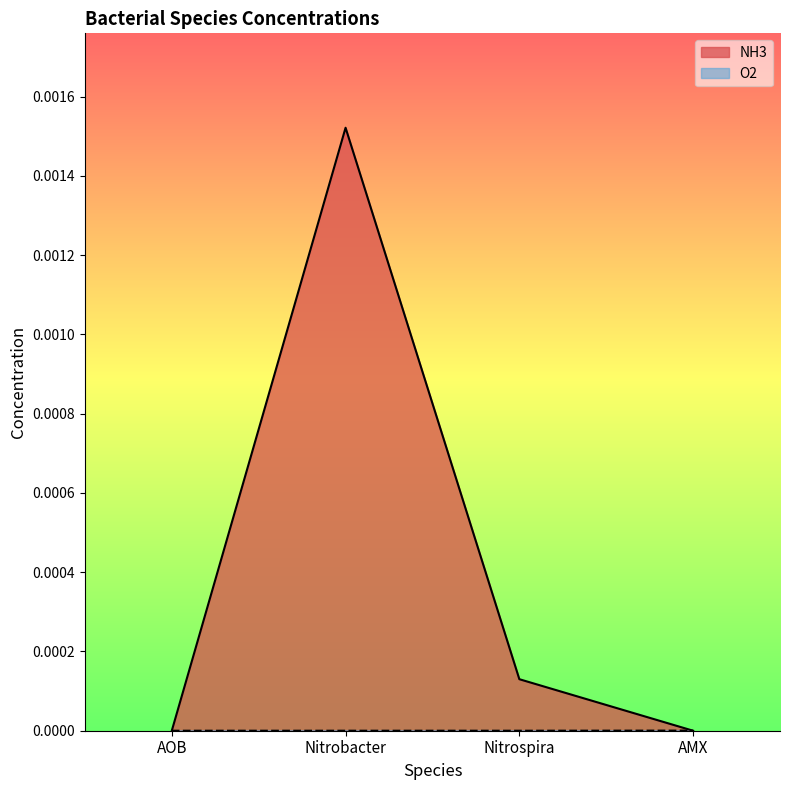

How many categories are shown in the chart?

4